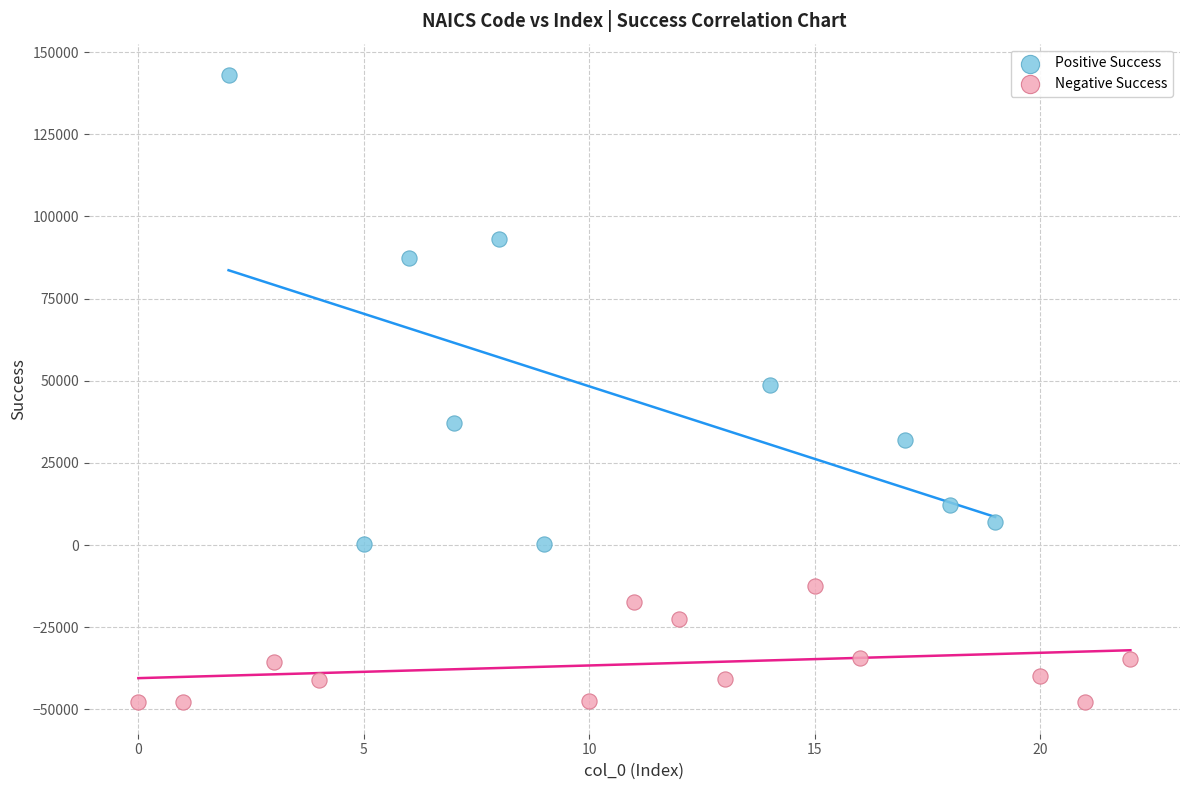

Which series contains the lowest Y value?

Negative Success